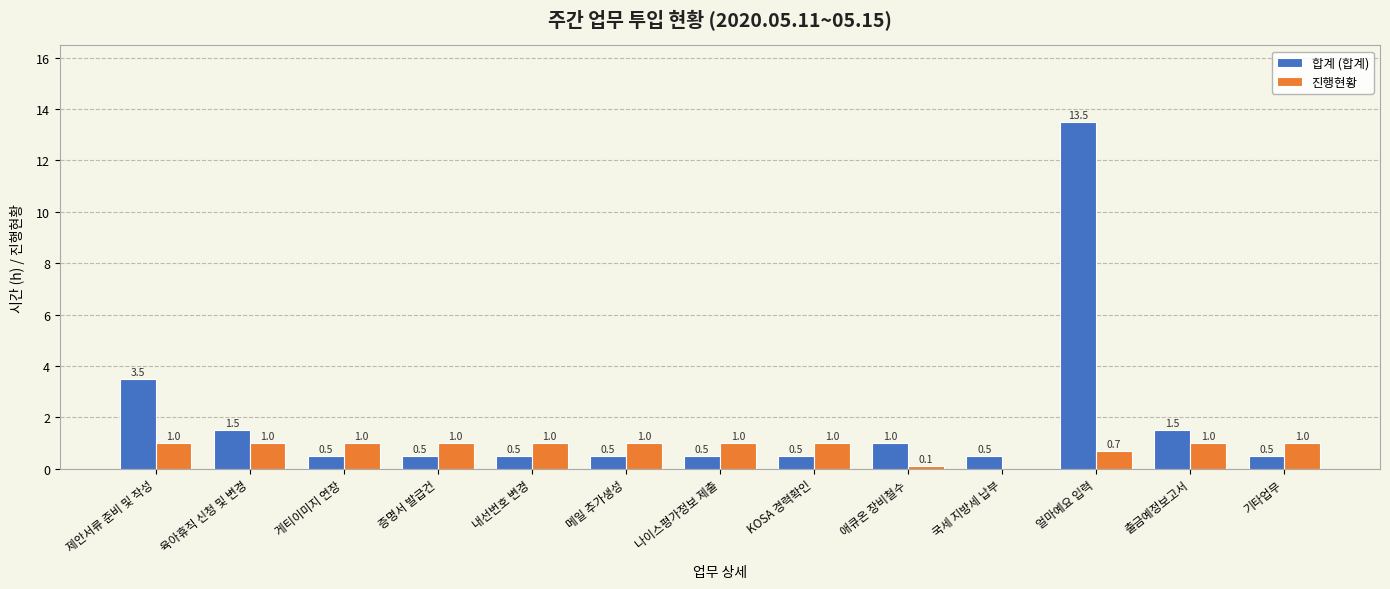

Are the bars horizontal?

No